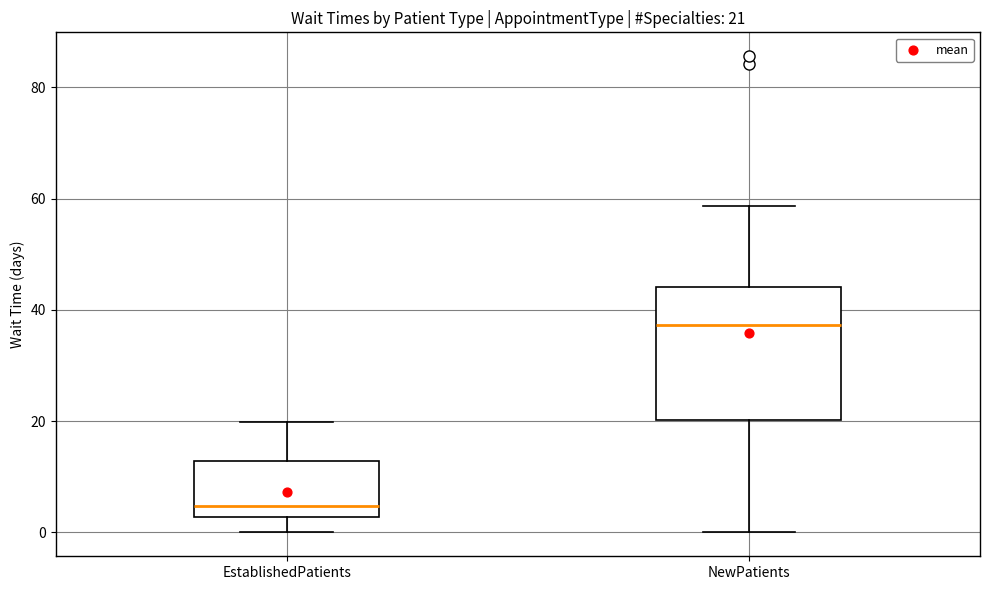

Comparing the boxes themselves (not the whiskers), which one is the tallest?

NewPatients